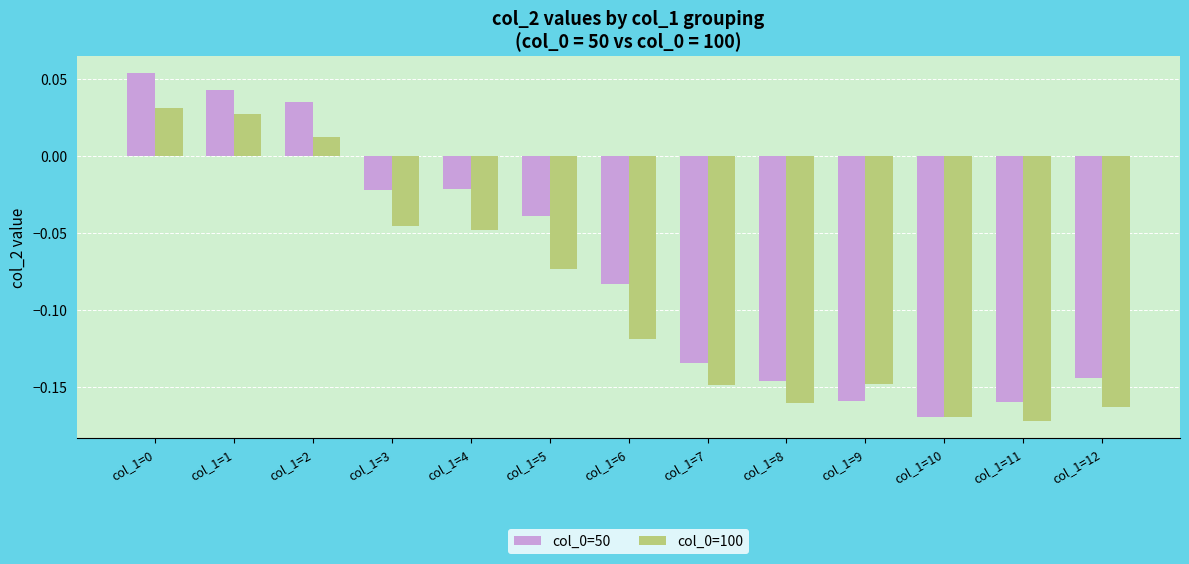

The value of col_0=50 at col_1=8 is -0.2. True or false?

False